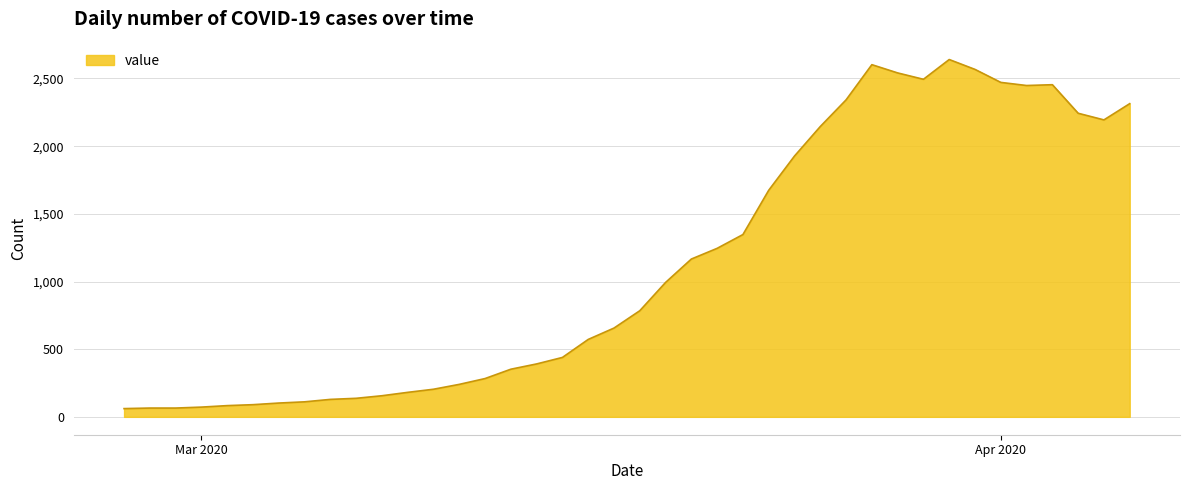

How many series are shown in this chart?

1